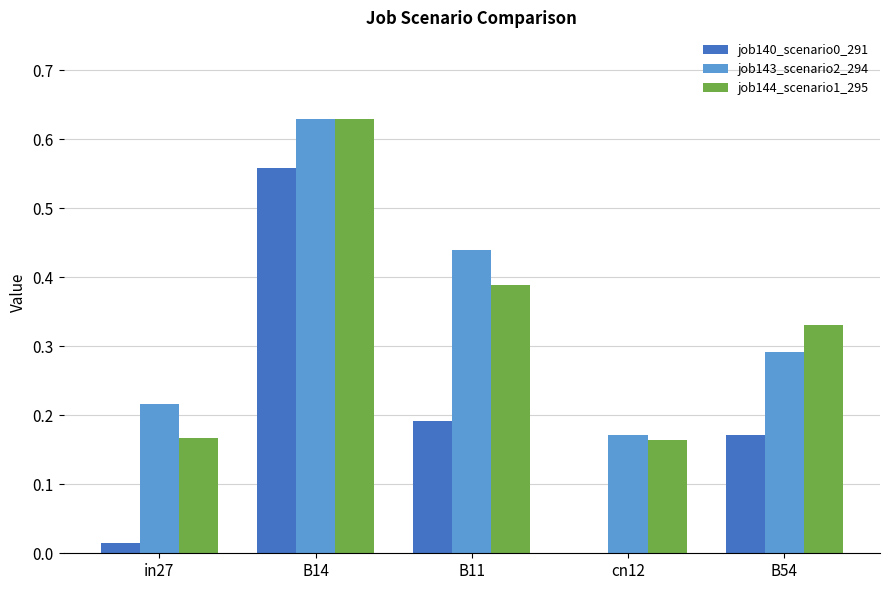

Which category has the highest value in the job144_scenario1_295 series?

B14